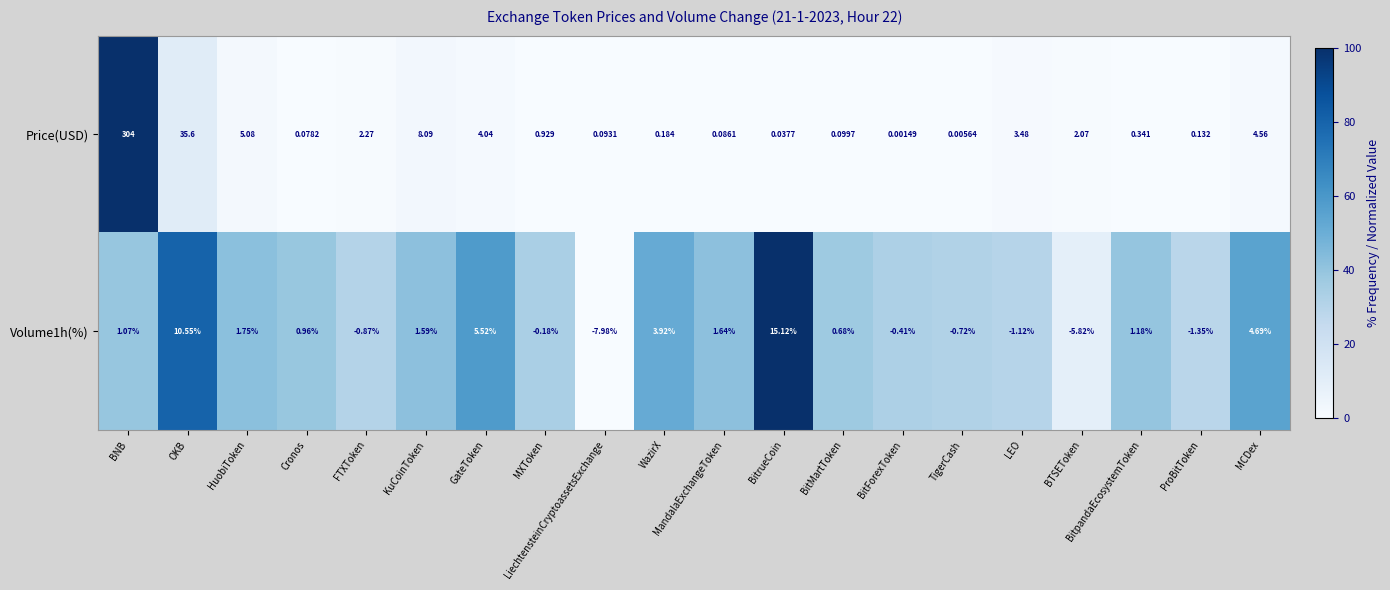

List the labels in order of Volume1h(%) value, largest first.

BitrueCoin, OKB, GateToken, MCDex, WazirX, HuobiToken, MandalaExchangeToken, KuCoinToken, BitpandaEcosystemToken, BNB, Cronos, BitMartToken, MXToken, BitForexToken, TigerCash, FTXToken, LEO, ProBitToken, BTSEToken, LiechtensteinCryptoassetsExchange